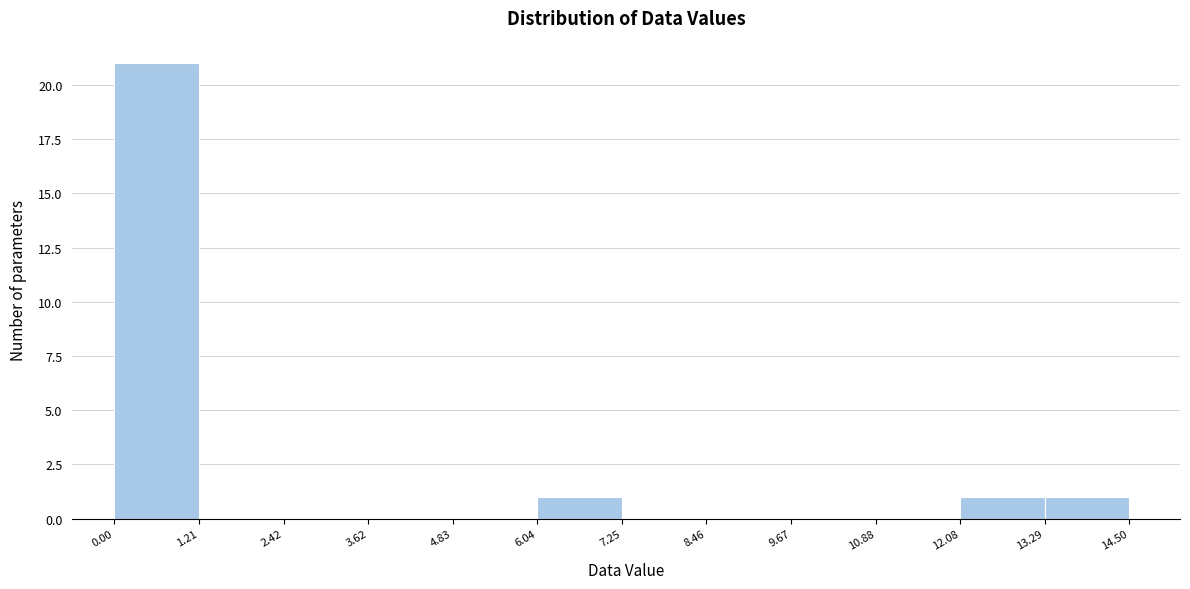

Reading left to right, list every bar in this chart as the range it spans on the x-axis followed by its height. The values are not printed on the chart, so give them approximately, as read against the axis.

0.00 to 1.21: 21
1.21 to 2.42: 0
2.42 to 3.62: 0
3.62 to 4.83: 0
4.83 to 6.04: 0
6.04 to 7.25: 1
7.25 to 8.46: 0
8.46 to 9.67: 0
9.67 to 10.88: 0
10.88 to 12.08: 0
12.08 to 13.29: 1
13.29 to 14.50: 1